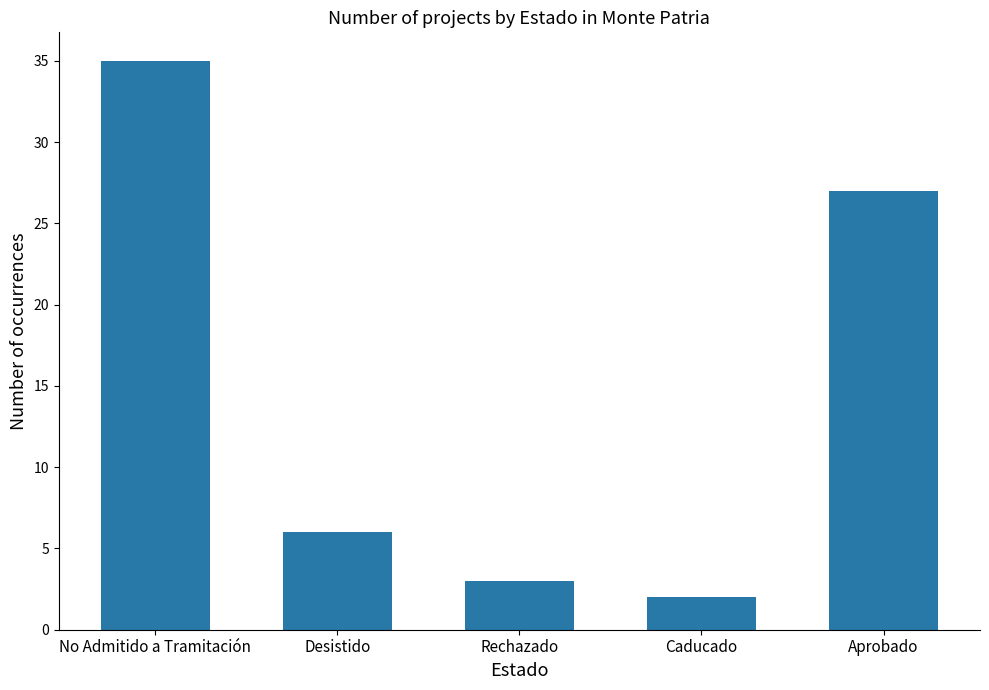

What is the label of the 3rd bar from the left?

Rechazado